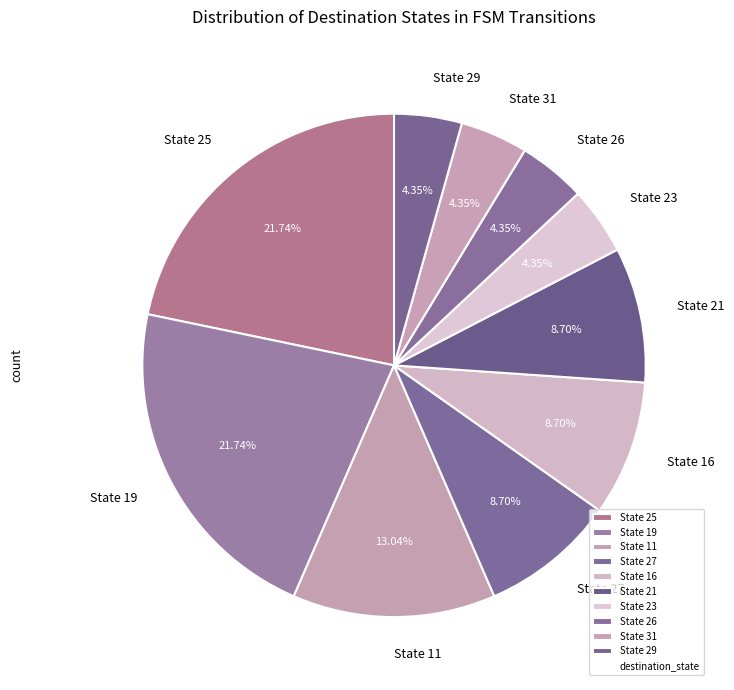

Between State 23 and State 16, which is larger?

State 16